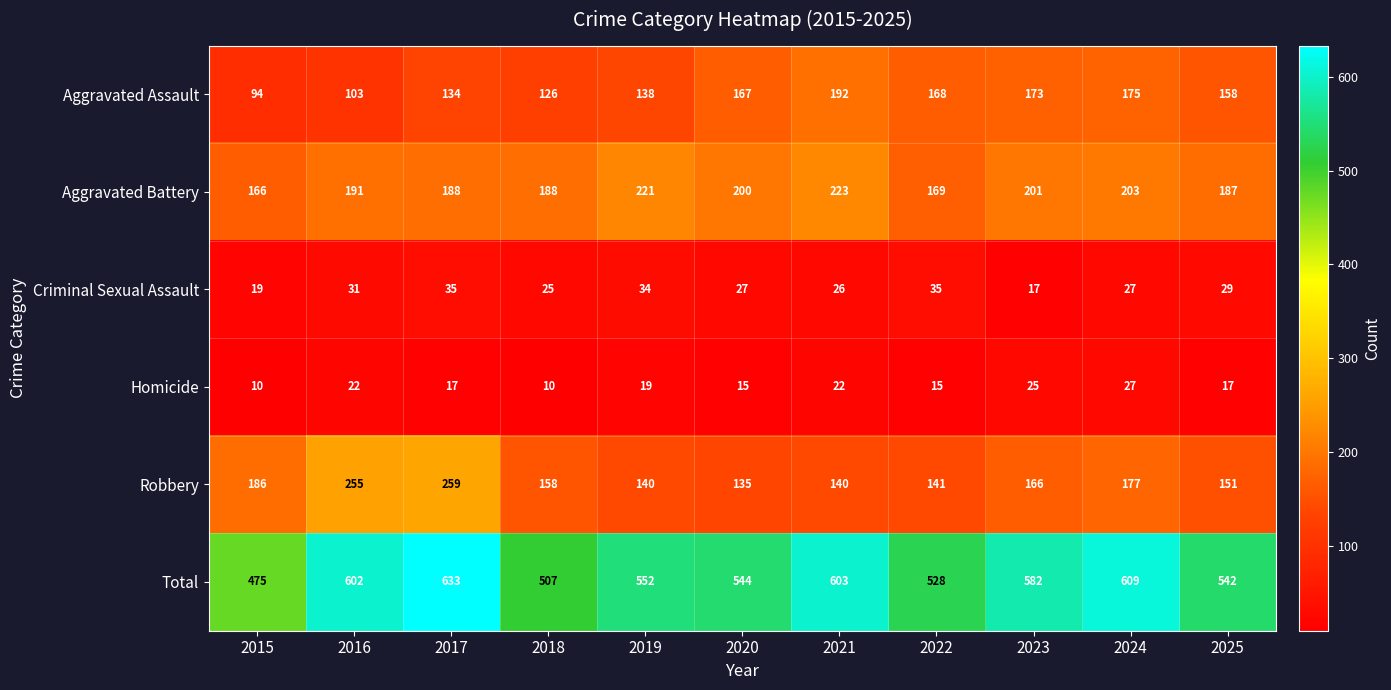

Which series has the widest spread of values?

Total